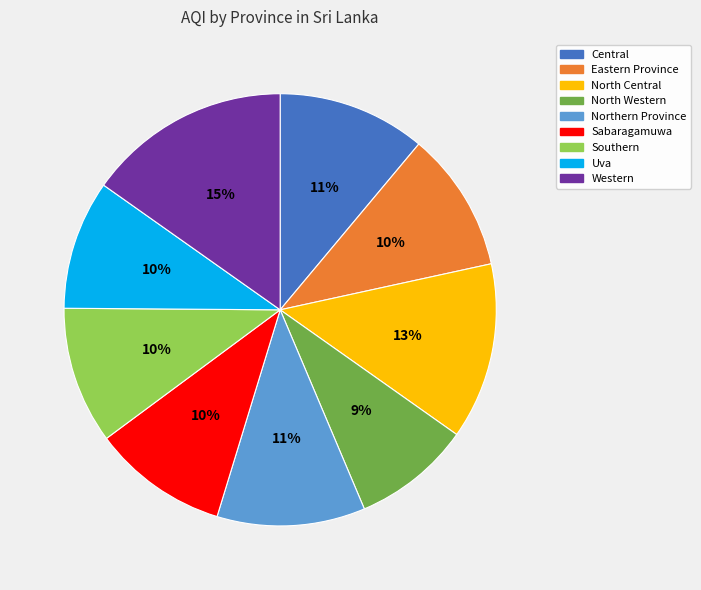

Is the sum of Eastern Province and Northern Province greater than half?

No